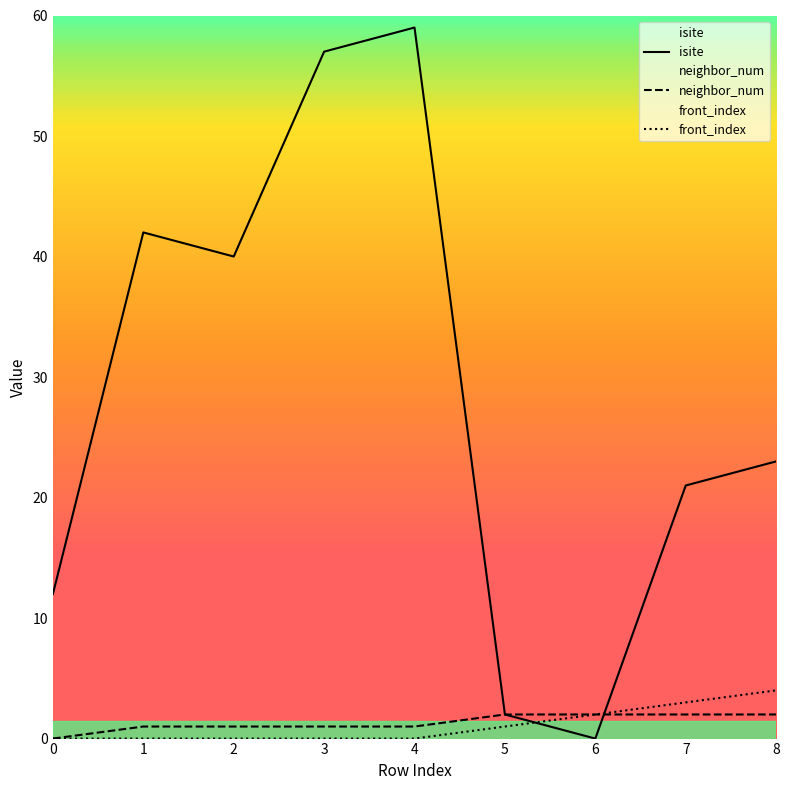

What is the value of the neighbor_num point at the 3rd from the left?

1